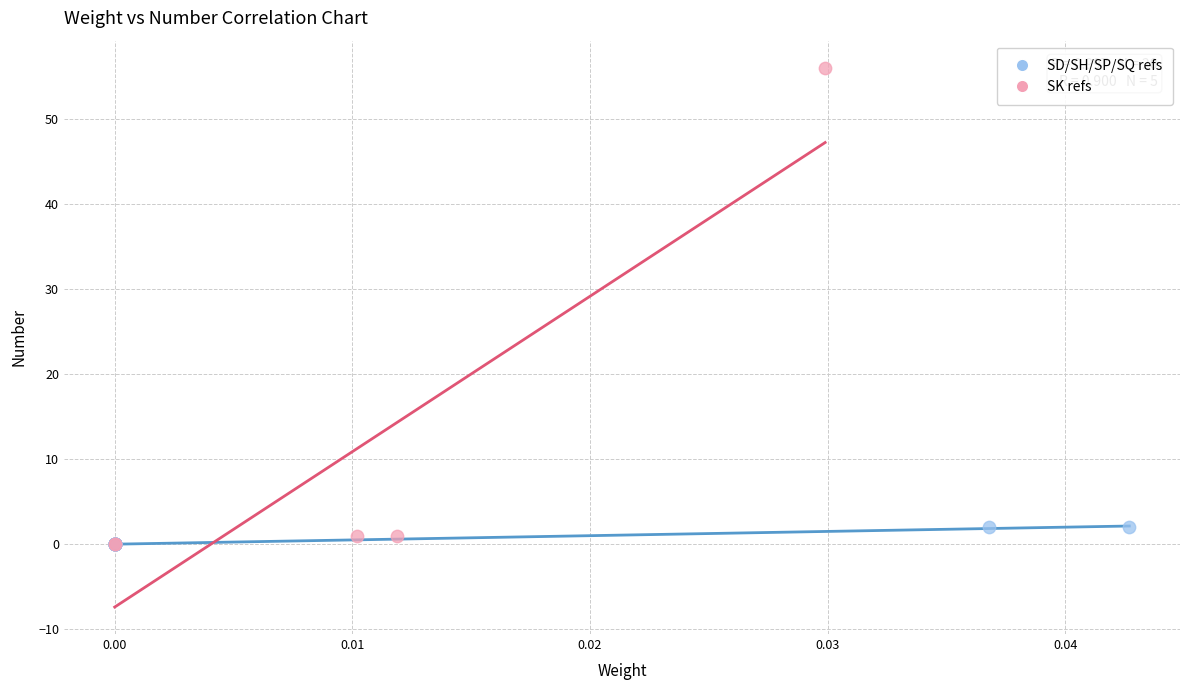

What are all the series names shown in the legend?

SD/SH/SP/SQ refs, SK refs